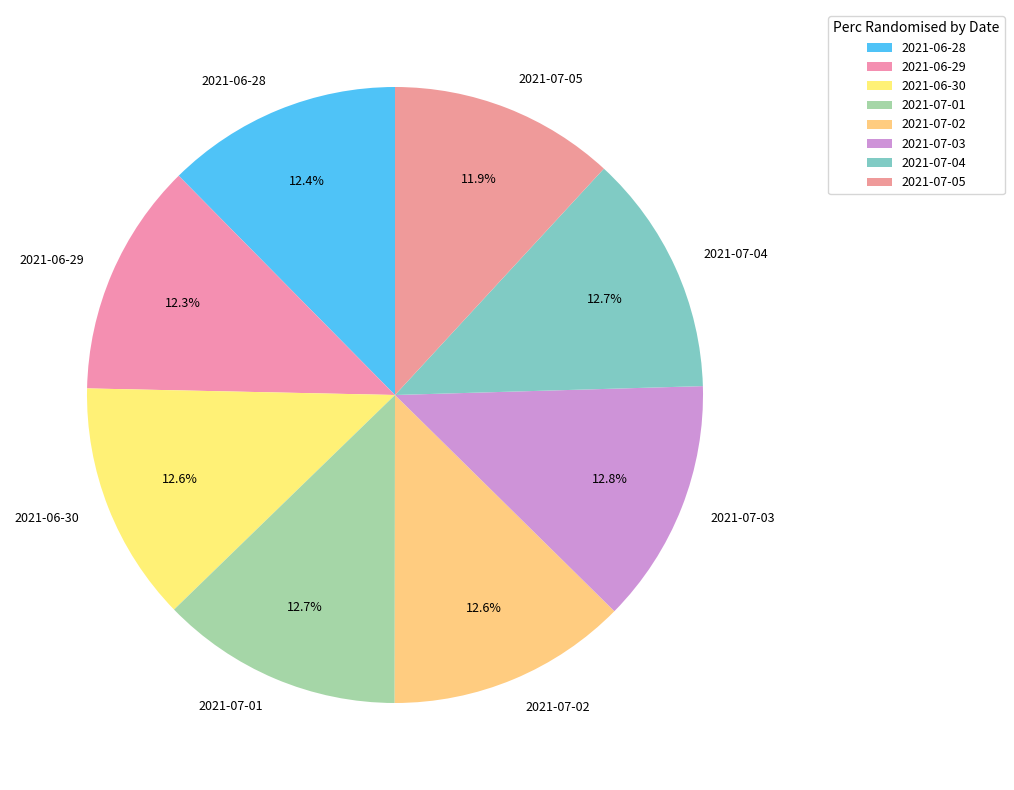

Count the number of slices in the pie.

8